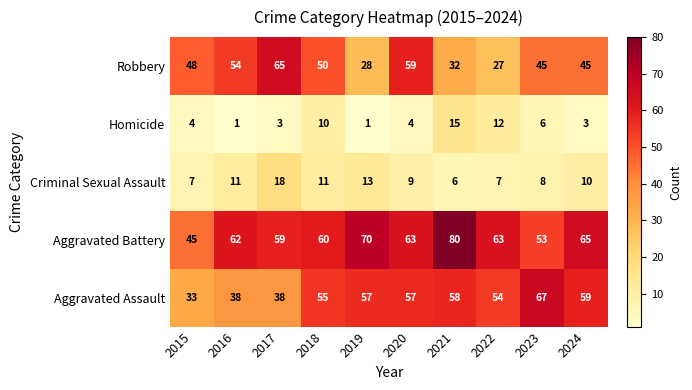

Count the number of categories in the chart.

10